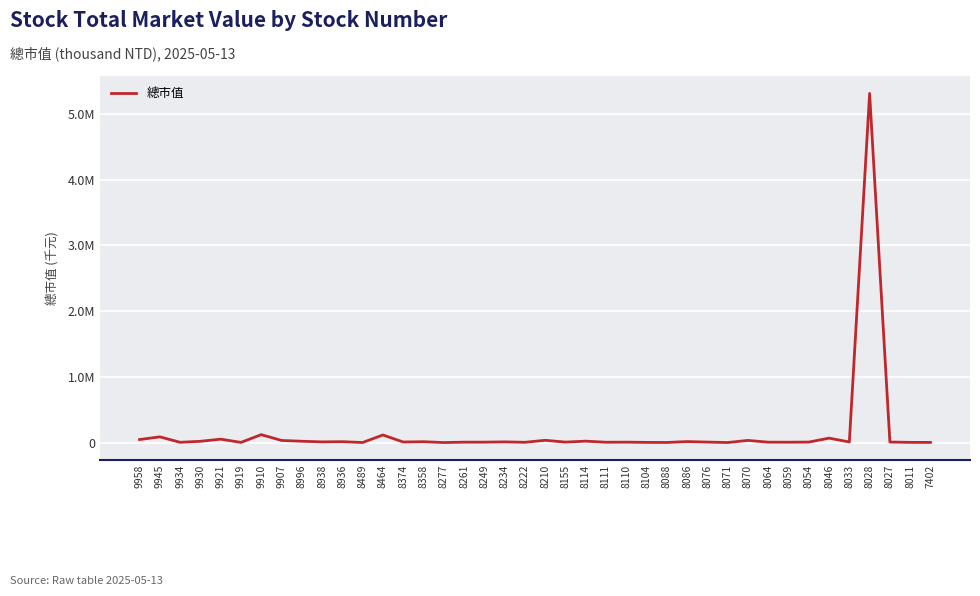

Is this an area chart (filled region under the line)?

No